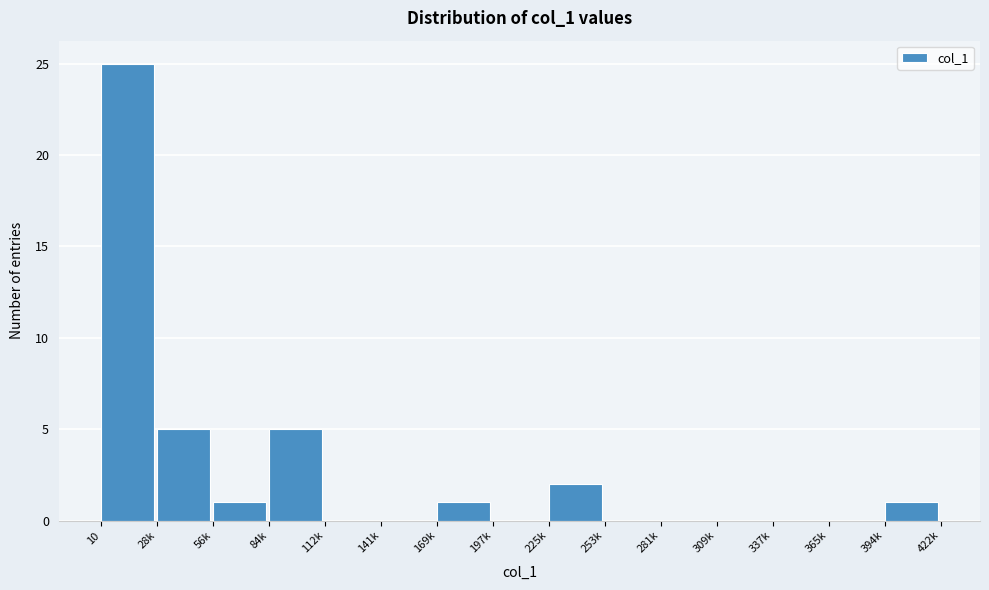

Reading left to right, what are all the values shown in this chart?

10=25	28k=5	56k=1	84k=5	112k=0	141k=0	169k=1	197k=0	225k=2	253k=0	281k=0	309k=0	337k=0	365k=0	394k=1